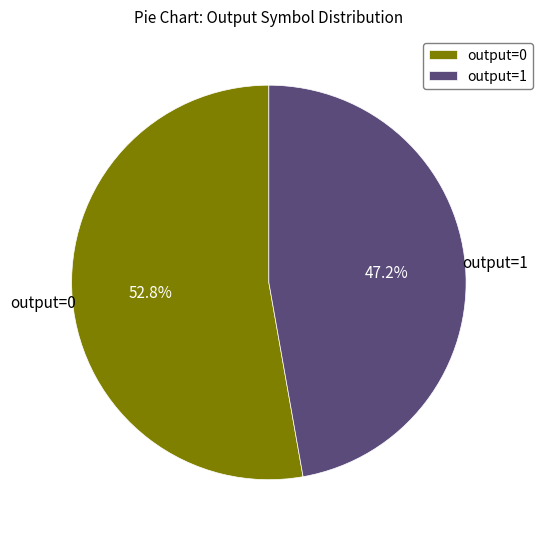

Combined, do output=1 and output=0 account for over 50%?

Yes